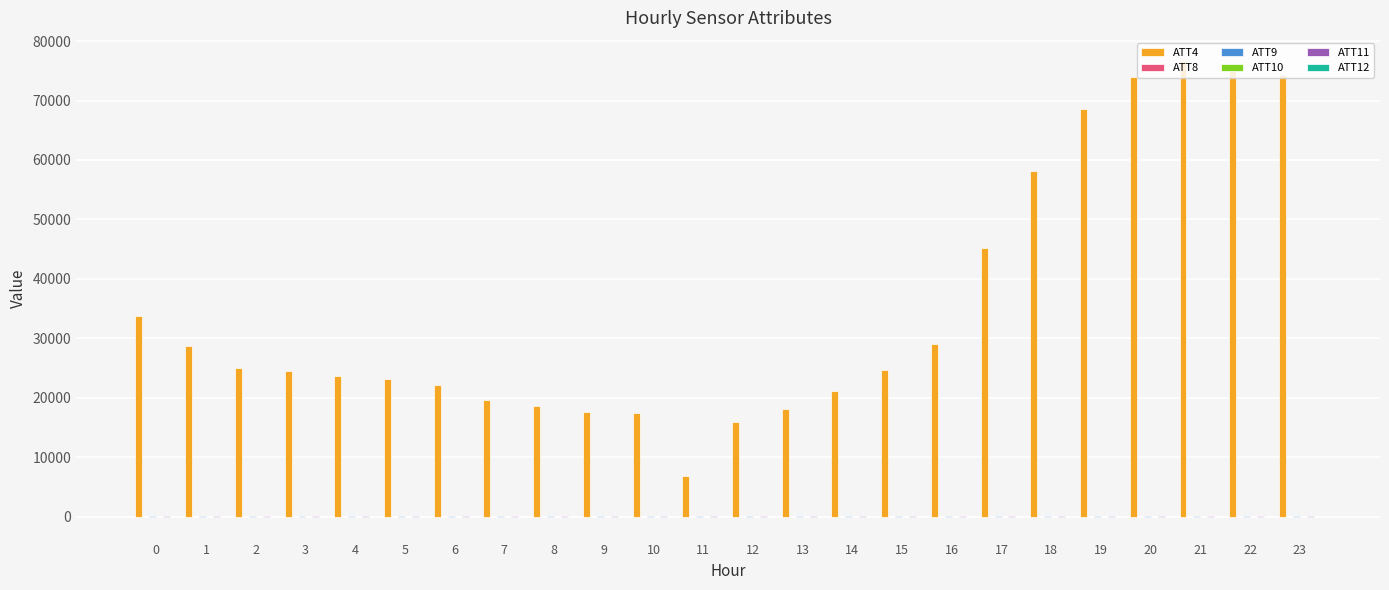

Does the chart contain stacked bars?

No